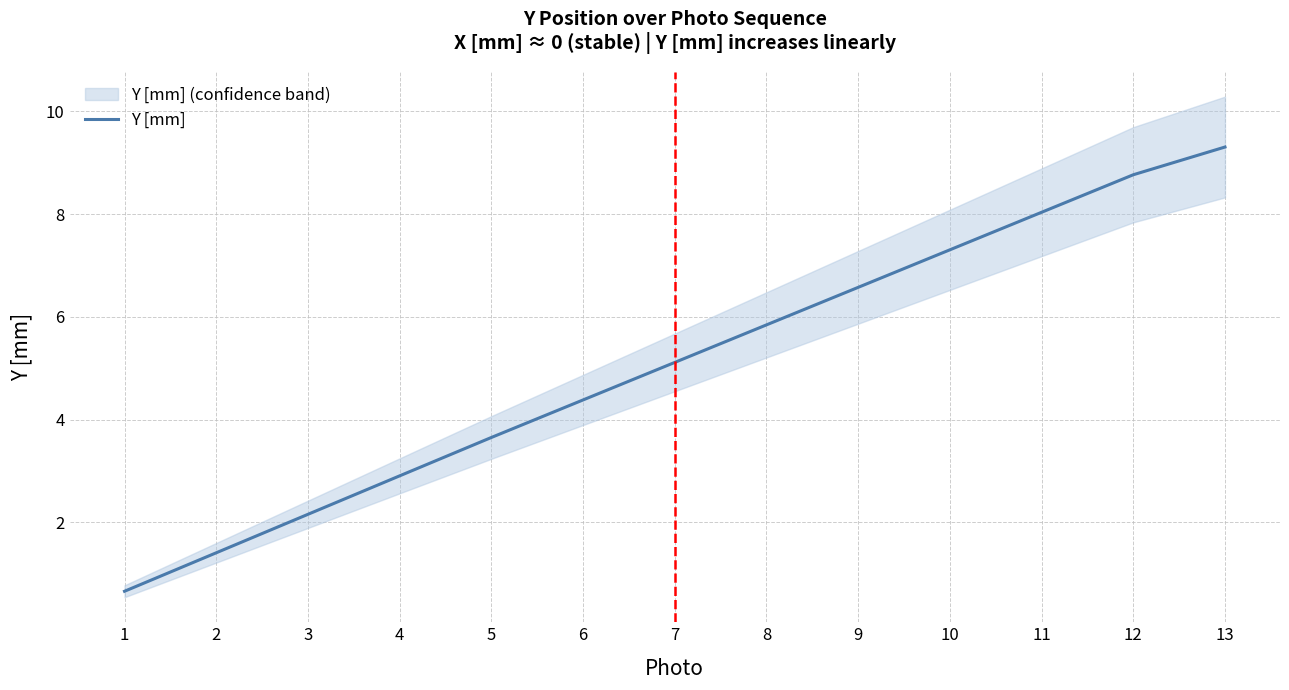

Reading left to right, what are all the values shown in this chart?

1=0.7	2=1.4	3=2.2	4=2.9	5=3.7	6=4.4	7=5.1	8=5.8	9=6.6	10=7.3	11=8.0	12=8.8	13=9.3